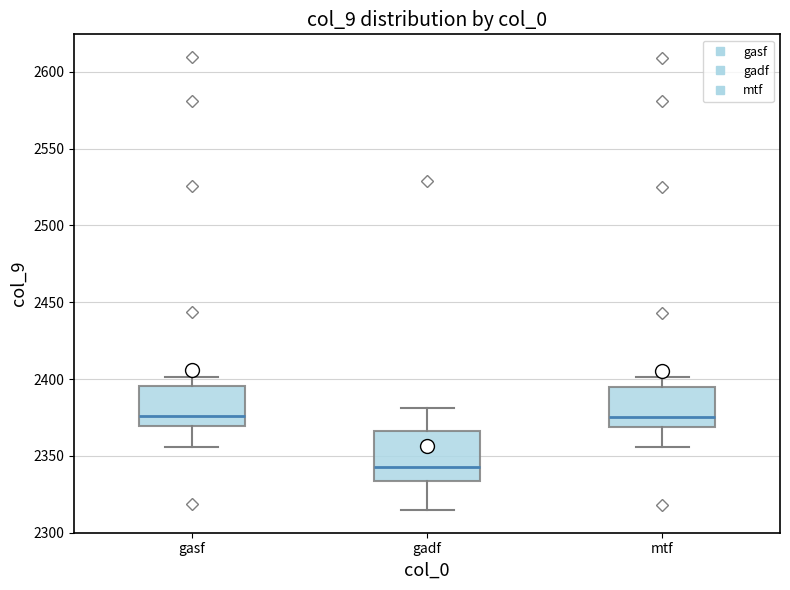

Reading left to right, transcribe this box plot: for each box, give where its median line is, the range the box spans, and where its two whiskers end, as read against the y-axis. The values are not printed on the chart, so give them approximately, as read against the axis.

gasf: median 2375, box 2370 to 2395, whiskers 2355 to 2400
gadf: median 2345, box 2335 to 2365, whiskers 2315 to 2380
mtf: median 2375, box 2370 to 2395, whiskers 2355 to 2400